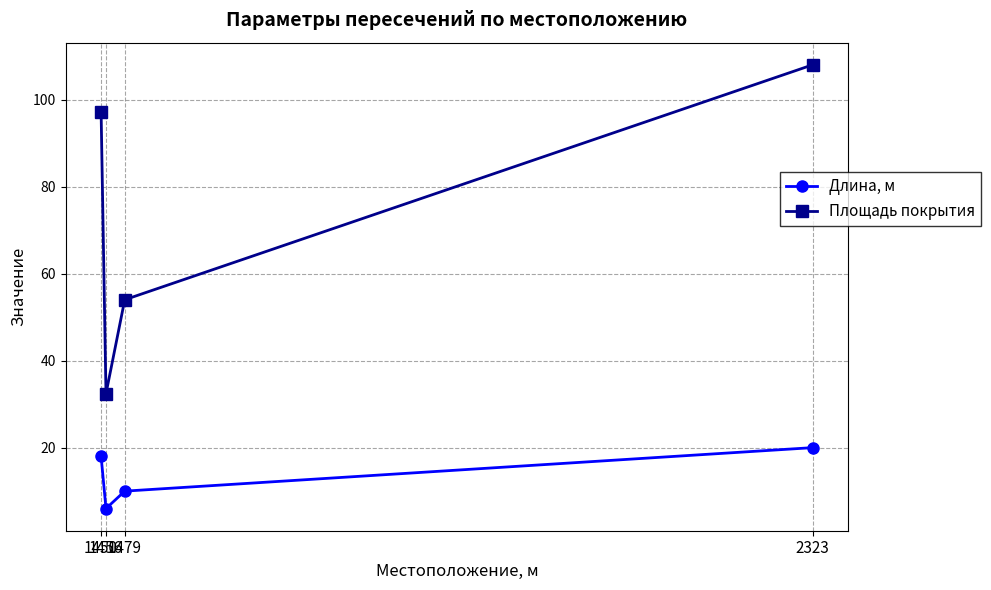

True or false: Площадь покрытия and Длина, м intersect in this chart.

False